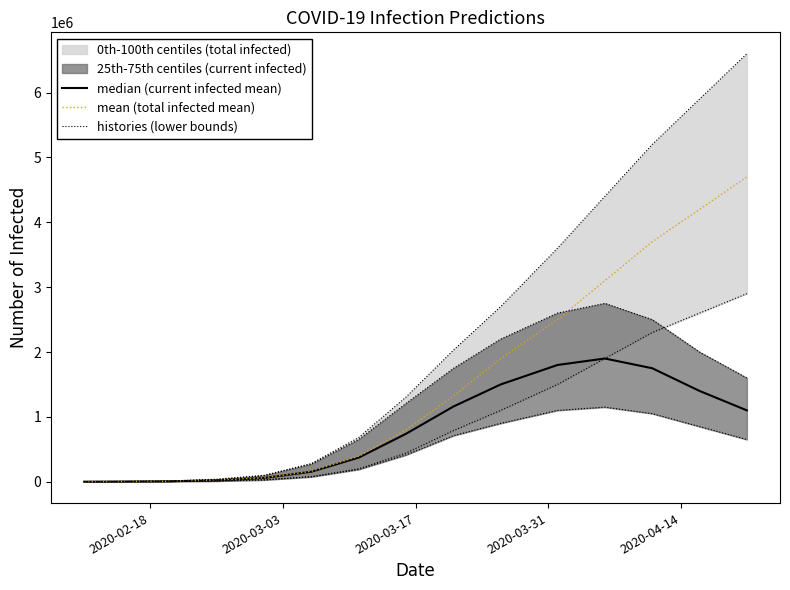

How many values in the median (current infected mean) series exceed 739344?

7